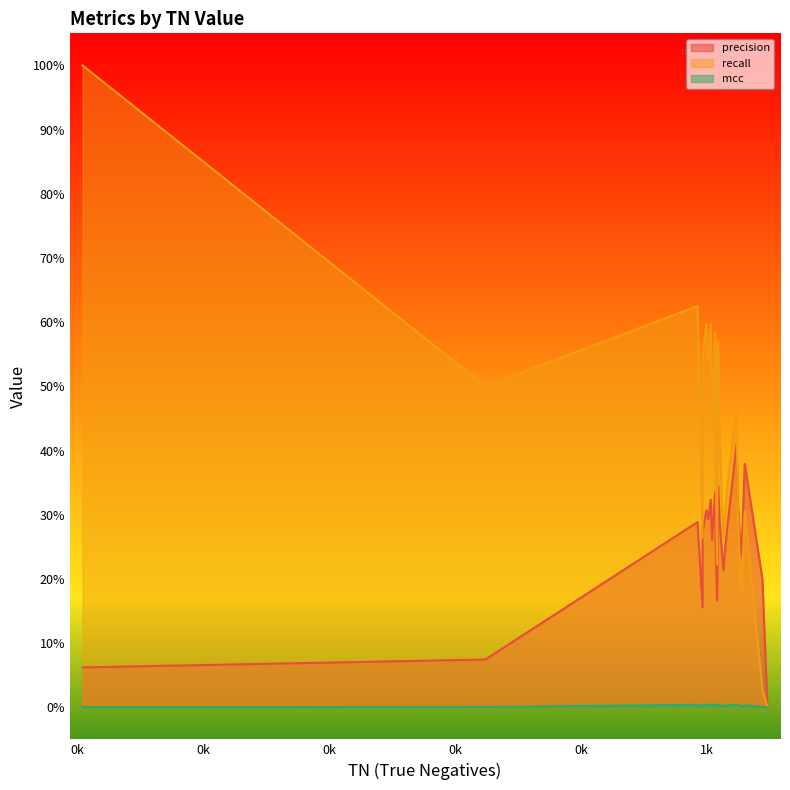

True or false: precision and recall intersect in this chart.

True